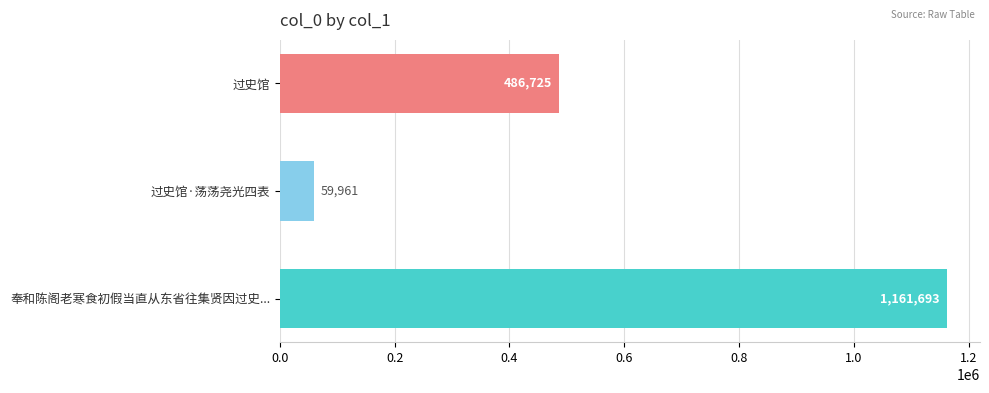

Count the values in the range 59961 to 1161693.

3